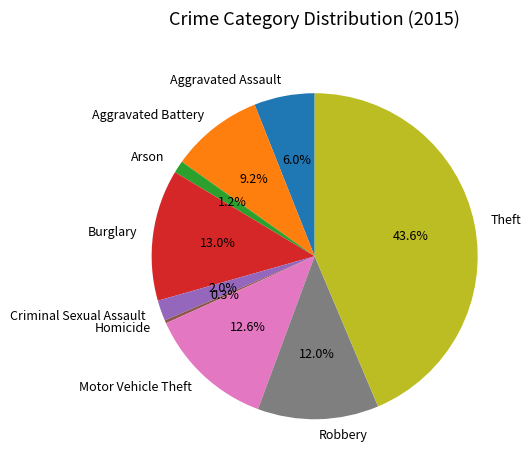

Combined, what portion of the pie is Arson and Burglary?

14.2%